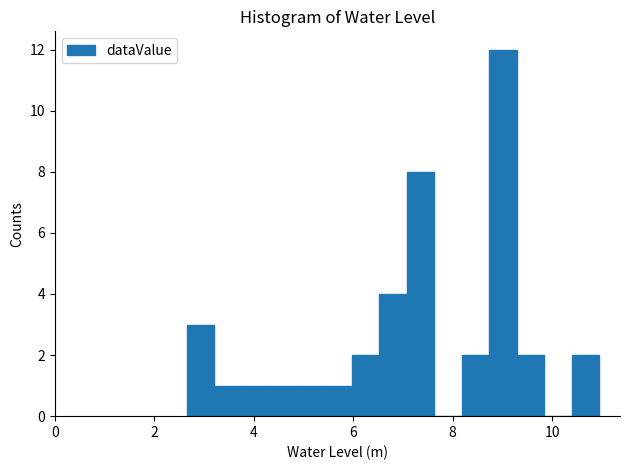

Around what value on the x-axis is the tallest bar? Give the approximate position of its centre, as read against the axis.

9.0